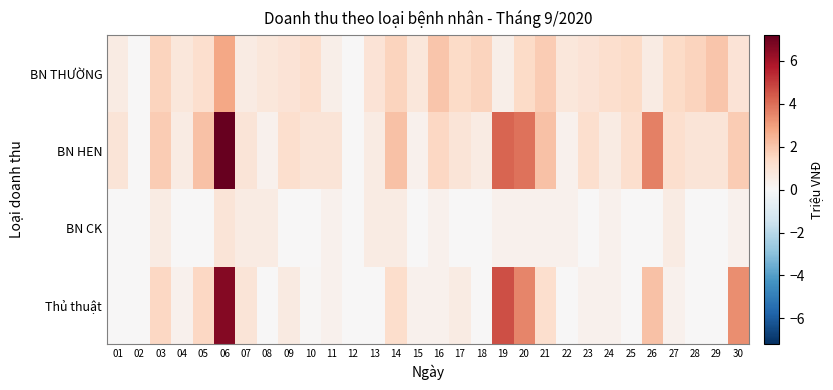

How many data points does each series have?

30